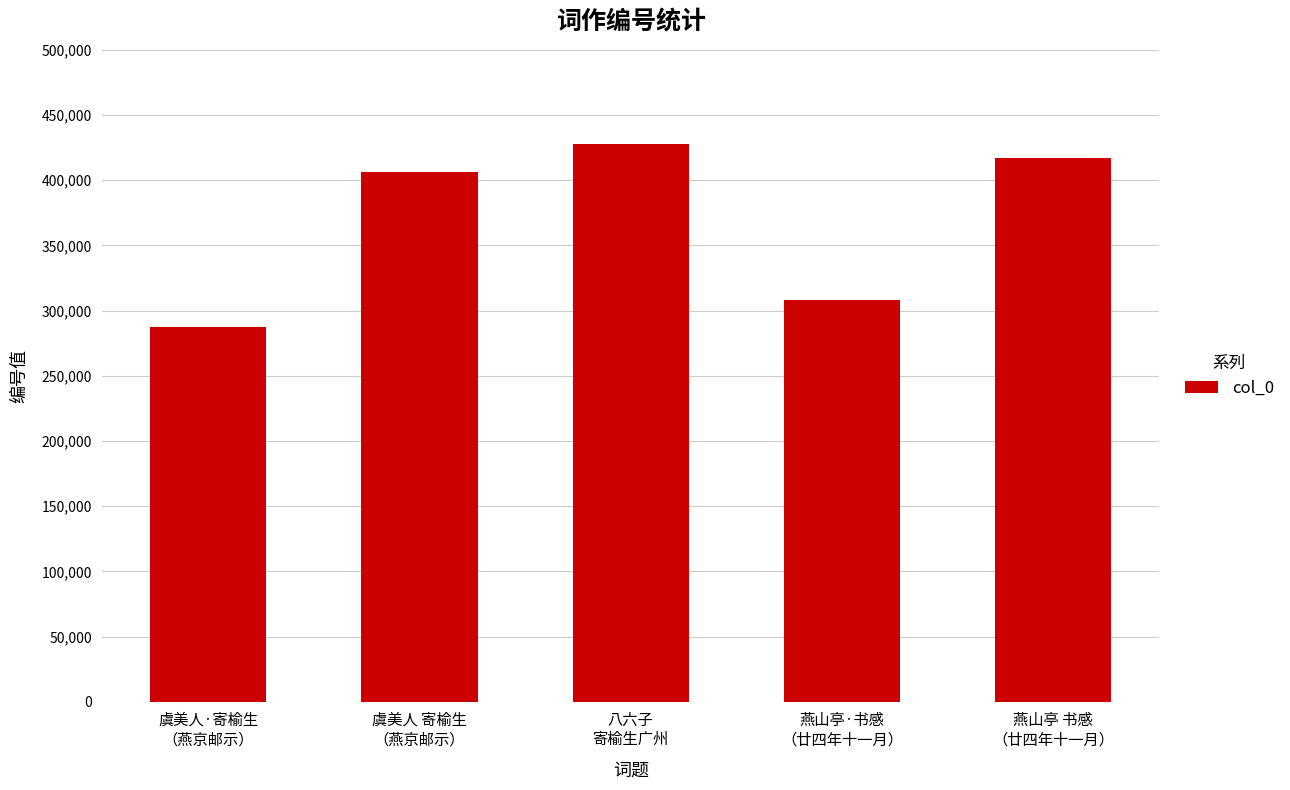

Is it true that the value at 虞美人·寄榆生
（燕京邮示） is 451931?

False